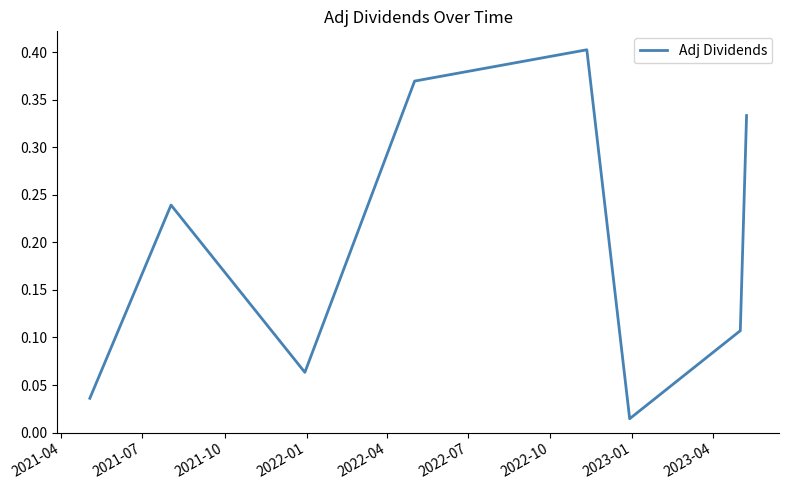

True or false: there are more than 0 points higher than both neighbors.

True